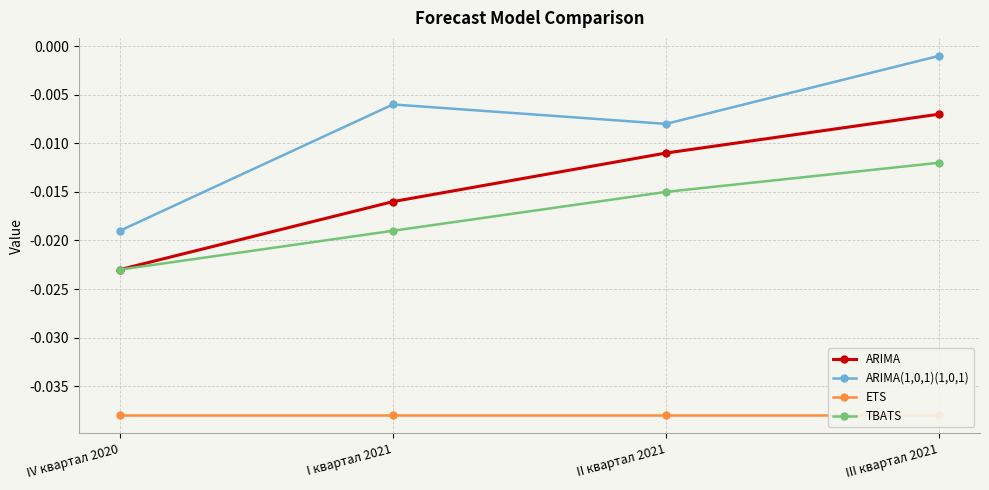

True or false: TBATS and ARIMA intersect in this chart.

False